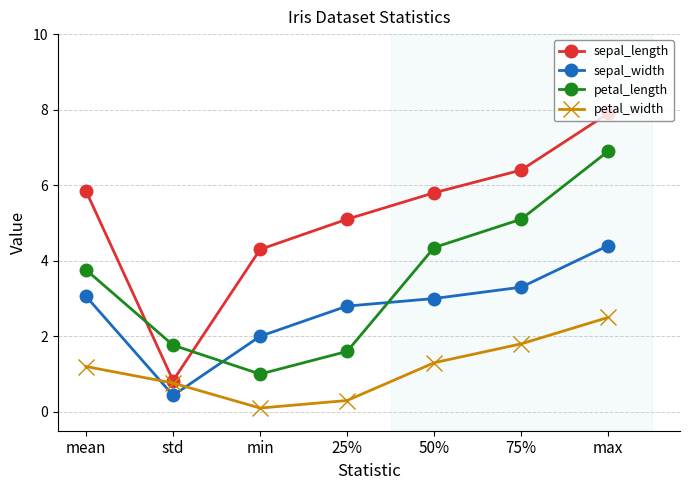

Is this an area chart (filled region under the line)?

No